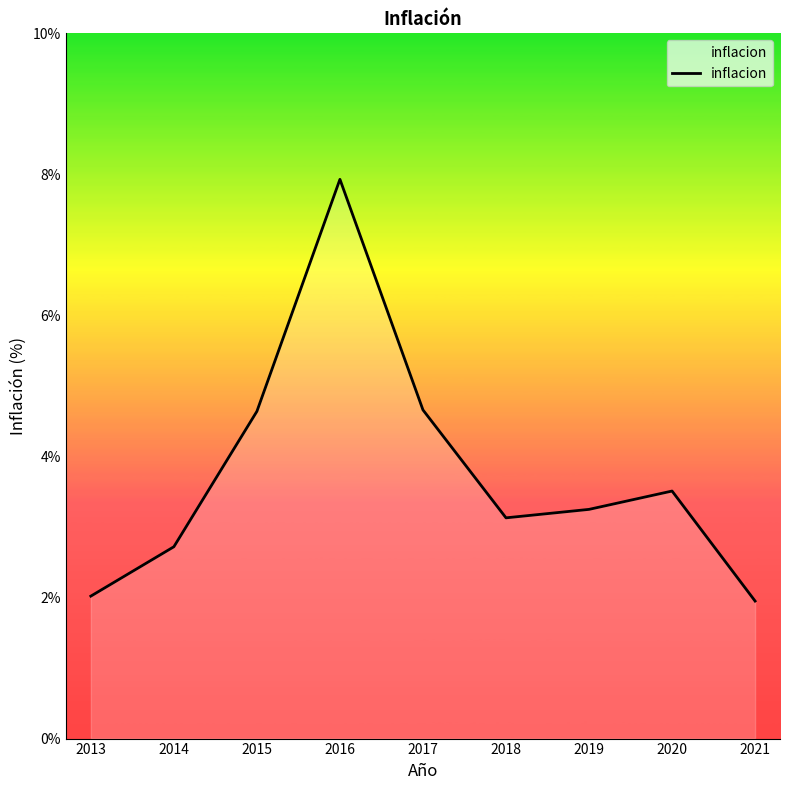

What is the ratio of the value at 2013 to the value at 2018?

0.6